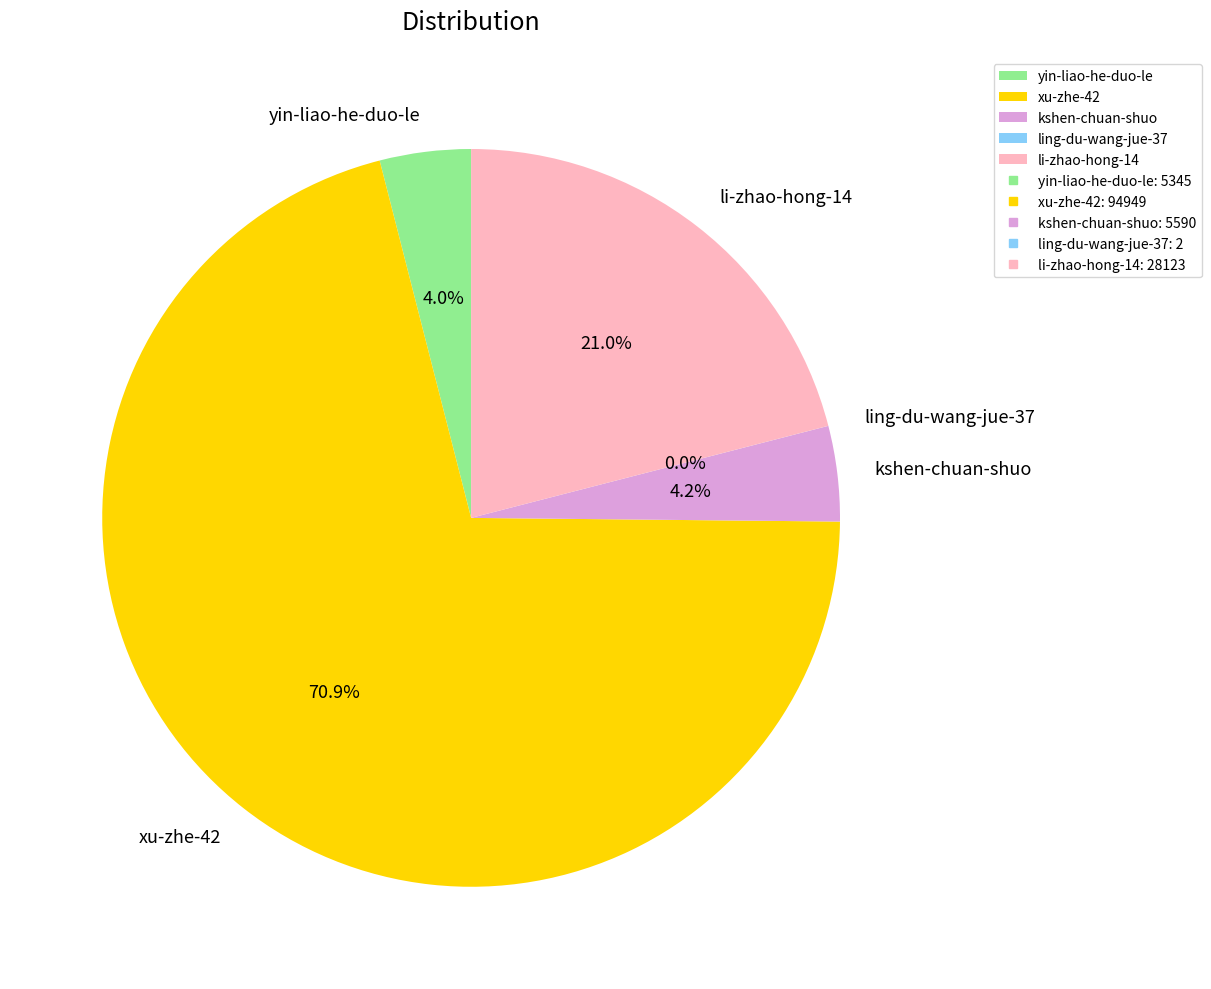

Is there a majority slice in this chart?

Yes